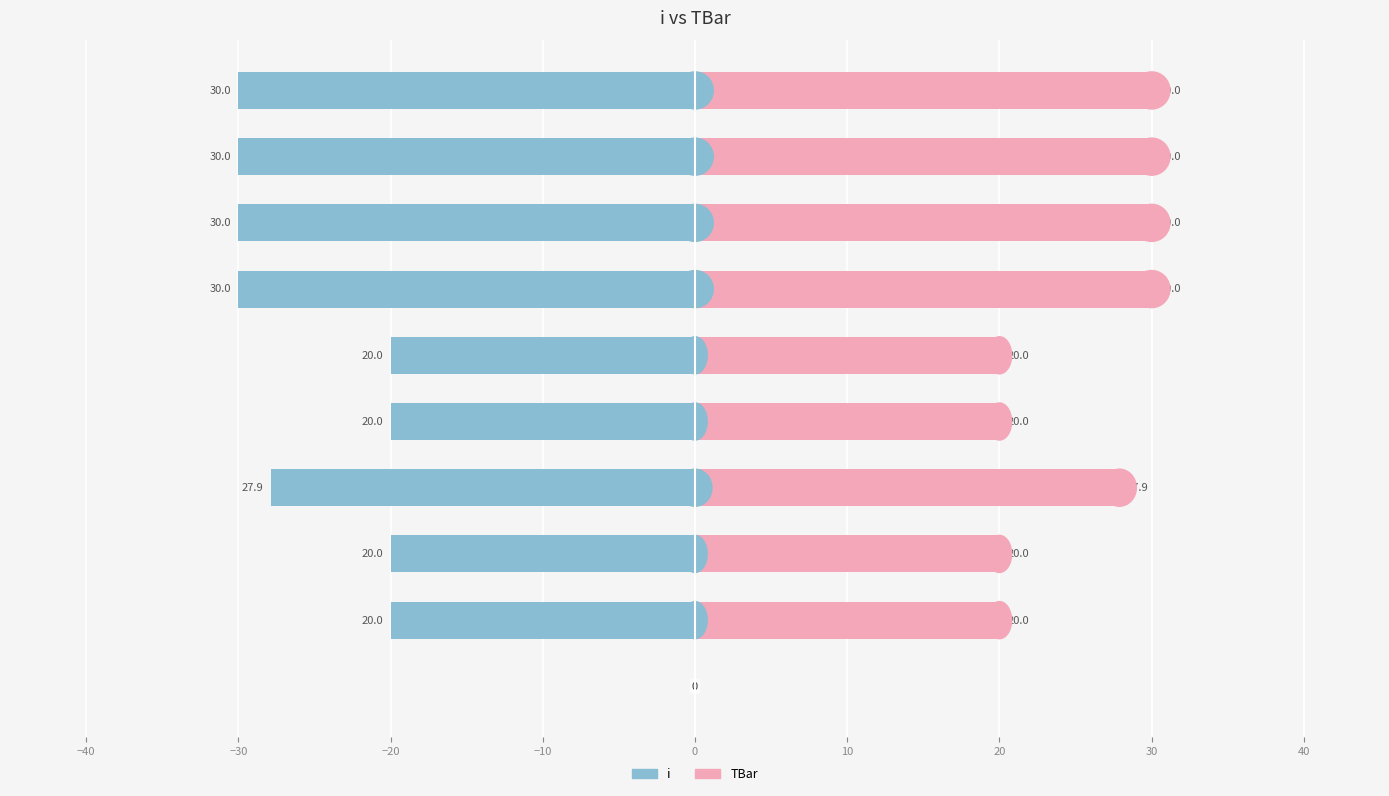

Rank the series at 40 from lowest to highest value.

i, TBar